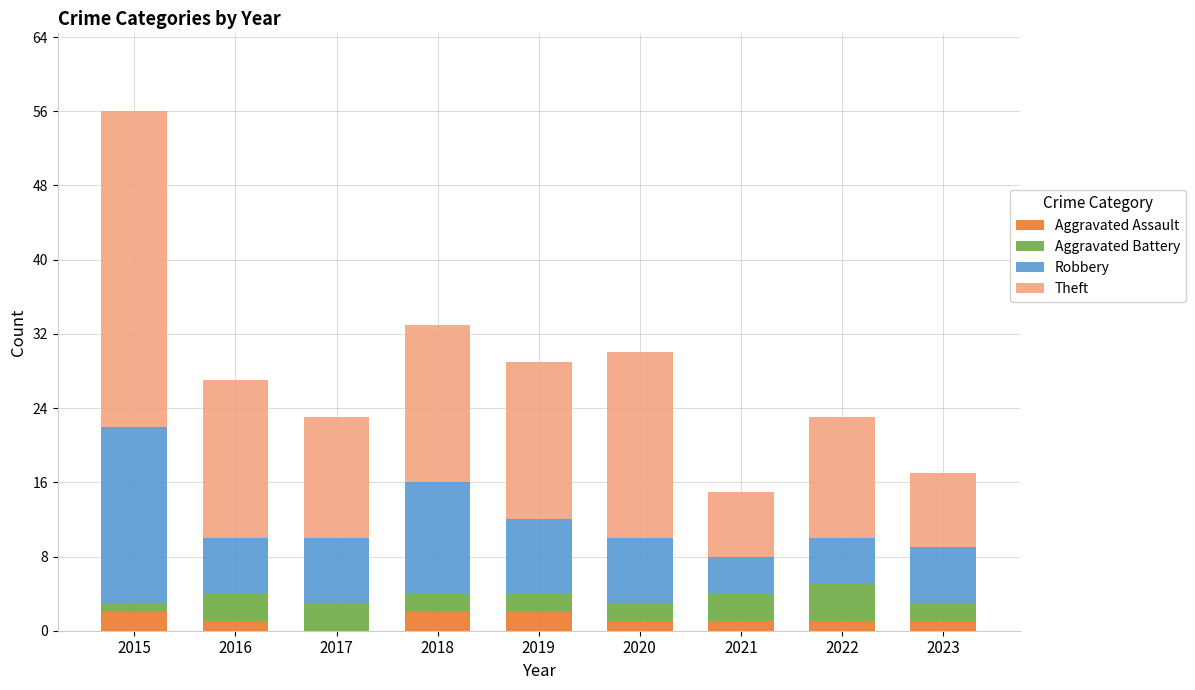

What is the sum of all Aggravated Assault values?

11